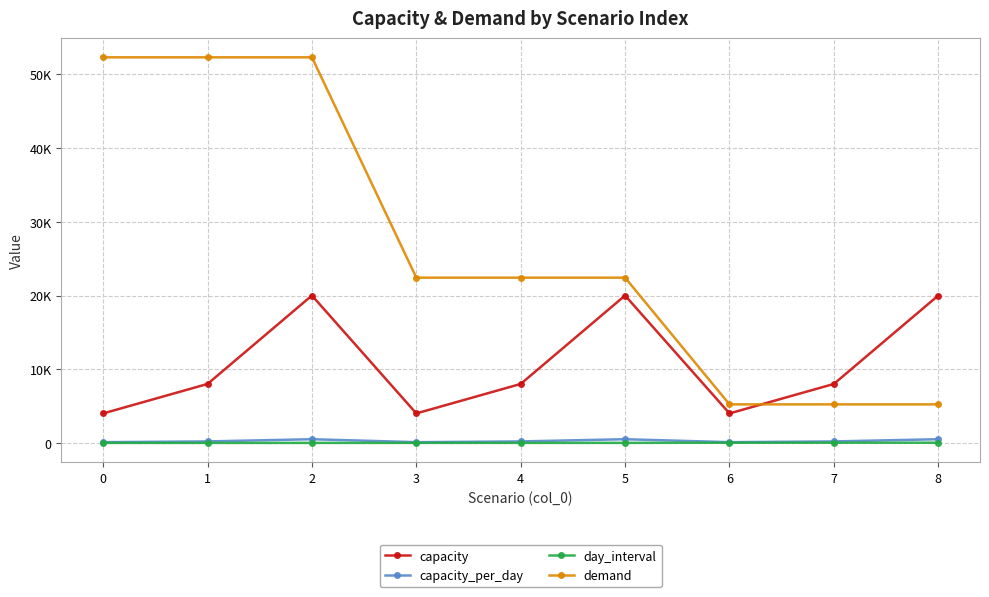

True or false: day_interval and capacity_per_day intersect in this chart.

False